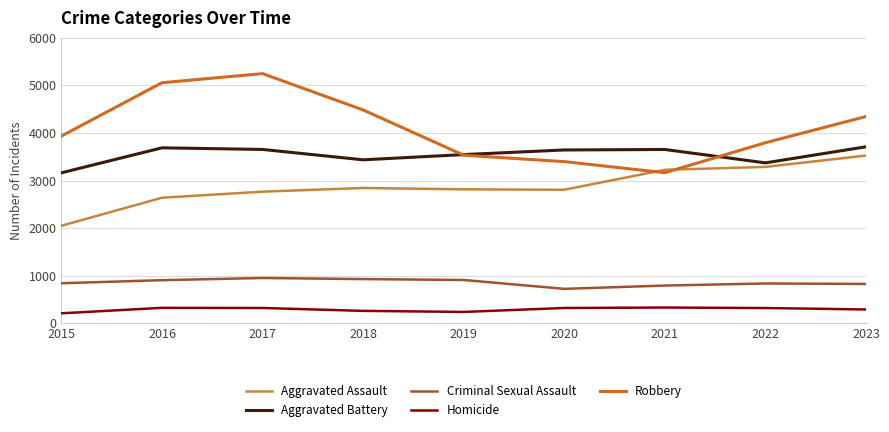

Which series has the largest total across all categories?

Robbery